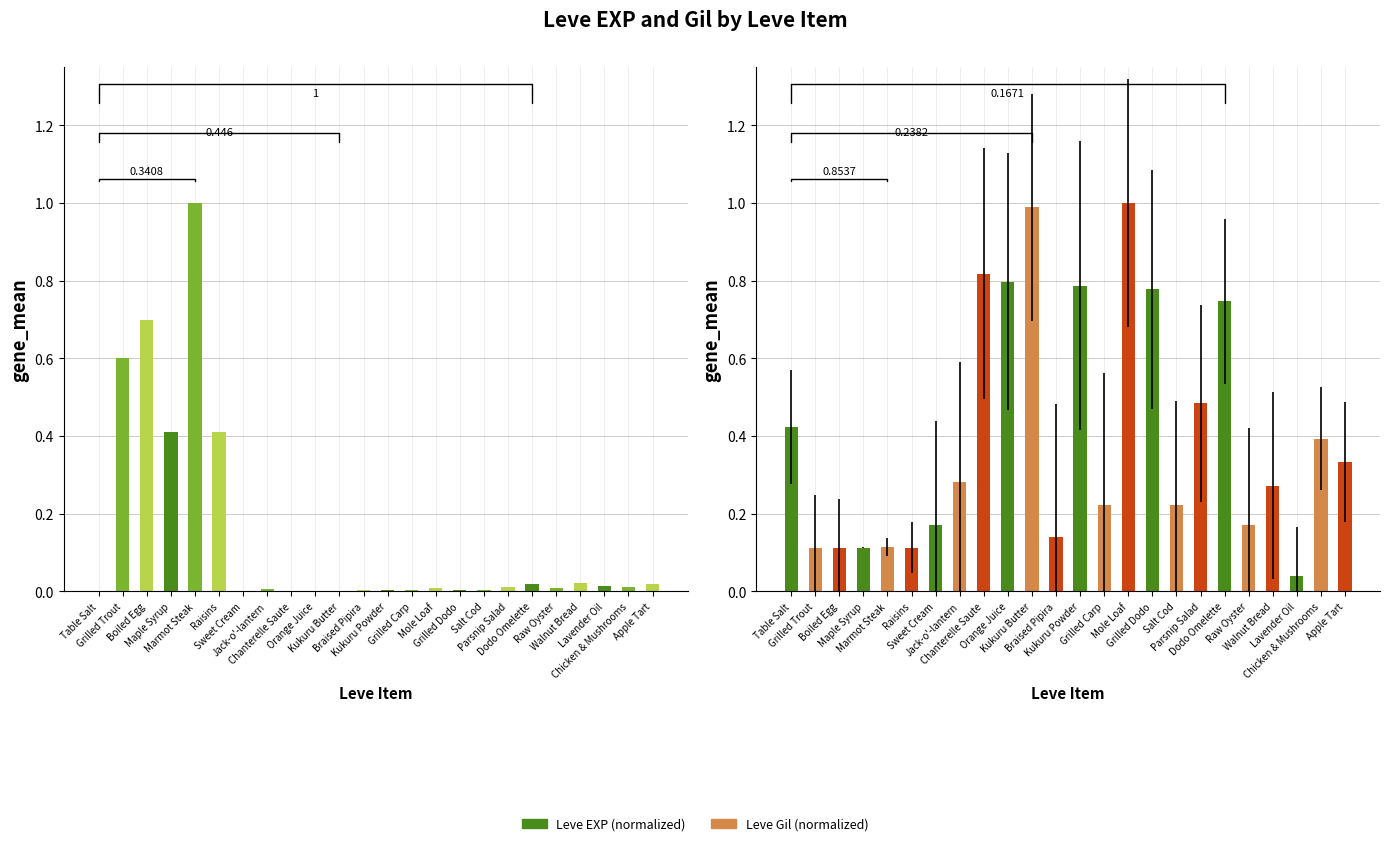

What is the difference between the Leve Gil (normalized) values at Maple Syrup and Table Salt?

0.3